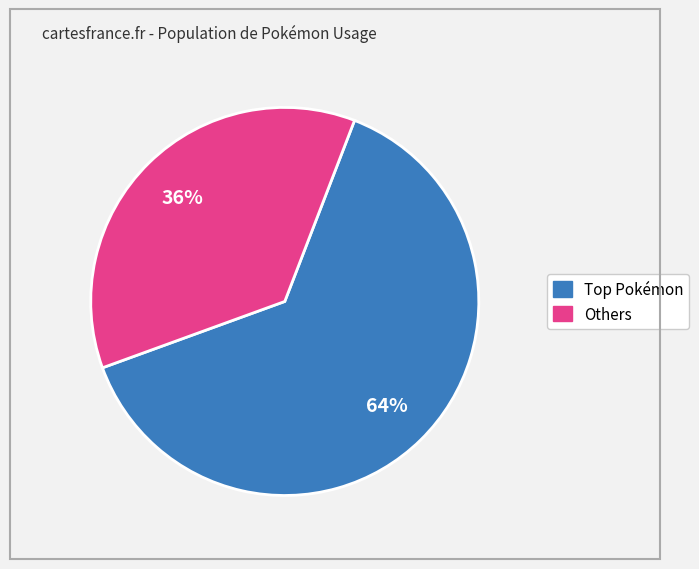

To the nearest percent, what is the average slice percentage?

50%